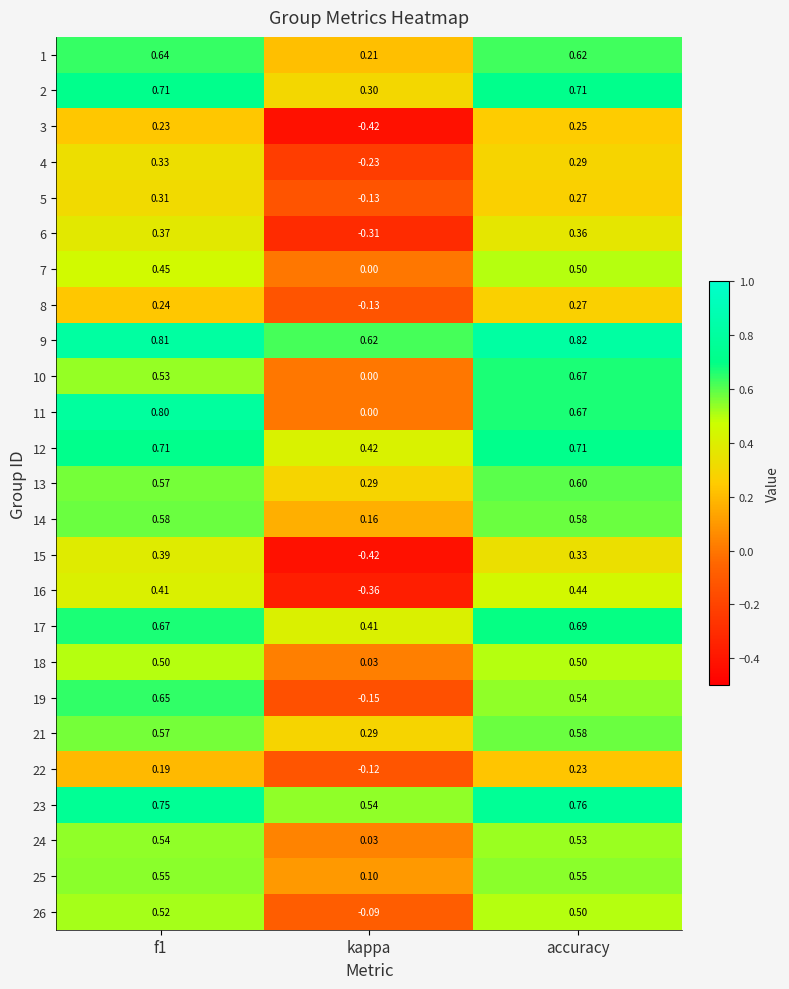

Which category has the lowest value across all series?

kappa